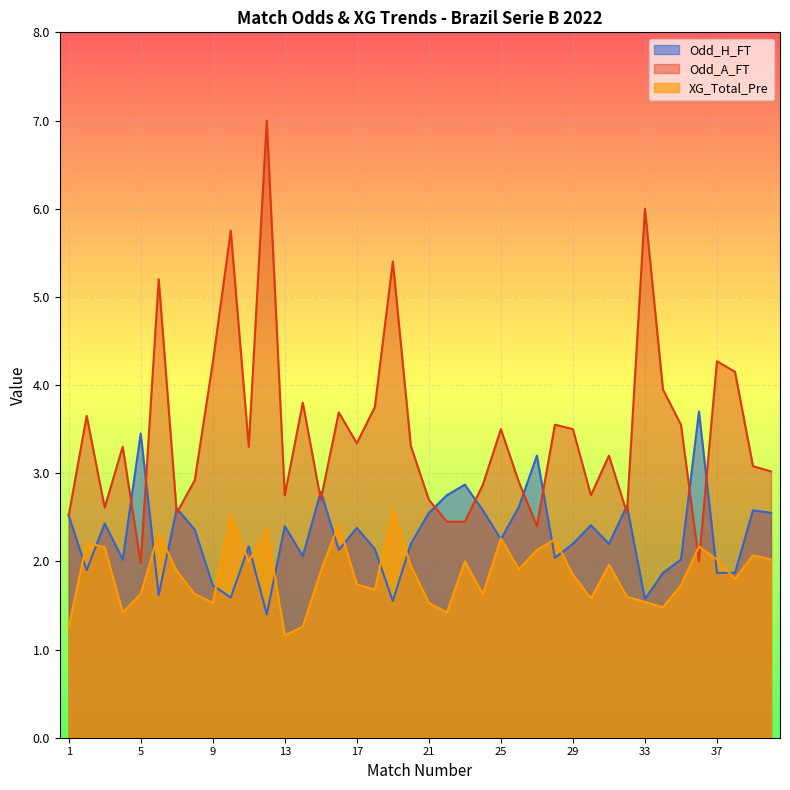

Reading left to right, list all the values displayed in this chart.

Odd_H_FT: 2.5	1.9	2.4	2.0	3.5	1.6	2.6	2.4	1.7	1.6	2.2	1.4	2.4	2.1	2.8	2.1	2.4	2.1	1.6	2.2	2.5	2.8	2.9	2.6	2.2	2.6	3.2	2.0	2.2	2.4	2.2	2.6	1.6	1.9	2.0	3.7	1.9	1.9	2.6	2.5
Odd_A_FT: 2.5	3.6	2.6	3.3	2.0	5.2	2.5	2.9	4.2	5.8	3.3	7.0	2.8	3.8	2.7	3.7	3.3	3.8	5.4	3.3	2.7	2.5	2.5	2.9	3.5	2.9	2.4	3.5	3.5	2.8	3.2	2.5	6.0	4.0	3.5	2.0	4.3	4.2	3.1	3.0
XG_Total_Pre: 1.3	2.2	2.2	1.4	1.6	2.3	1.9	1.6	1.5	2.5	2.0	2.4	1.2	1.3	1.9	2.4	1.7	1.7	2.6	1.9	1.5	1.4	2.0	1.6	2.3	1.9	2.1	2.2	1.9	1.6	2.0	1.6	1.5	1.5	1.7	2.2	2.0	1.8	2.1	2.0